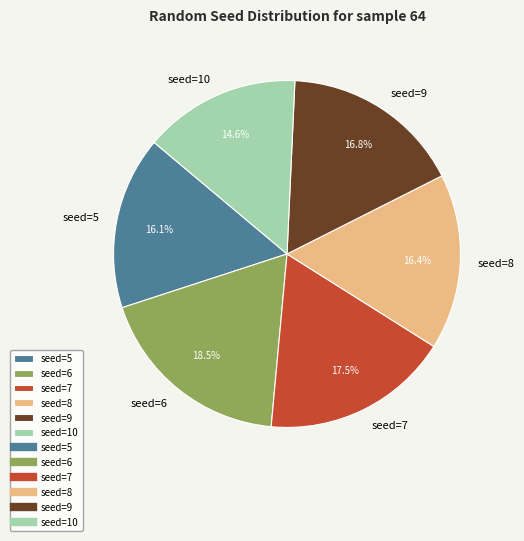

To the nearest percent, what portion does seed=5 represent?

16%